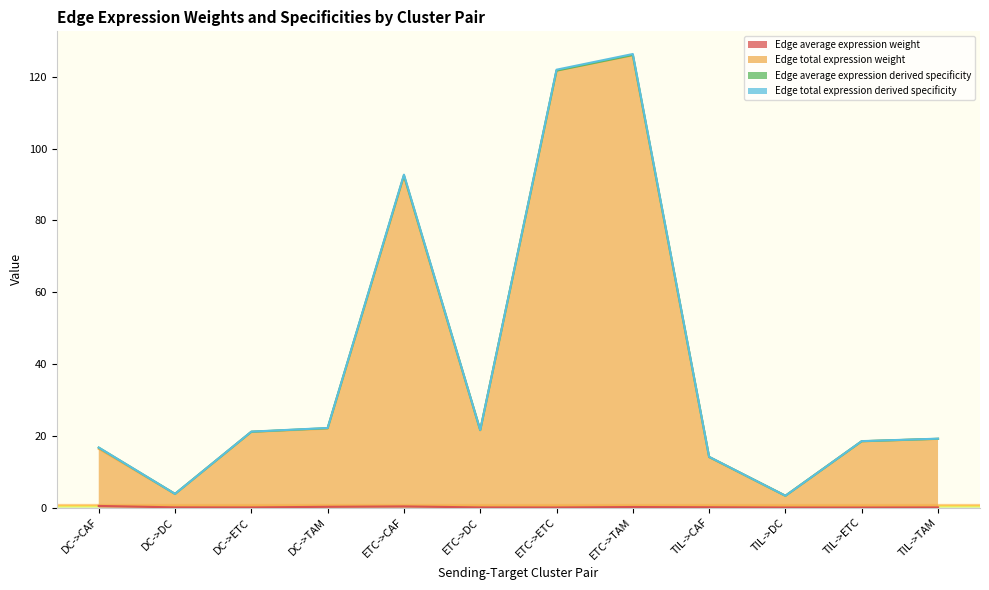

At how many categories does at least one series exceed 26?

3